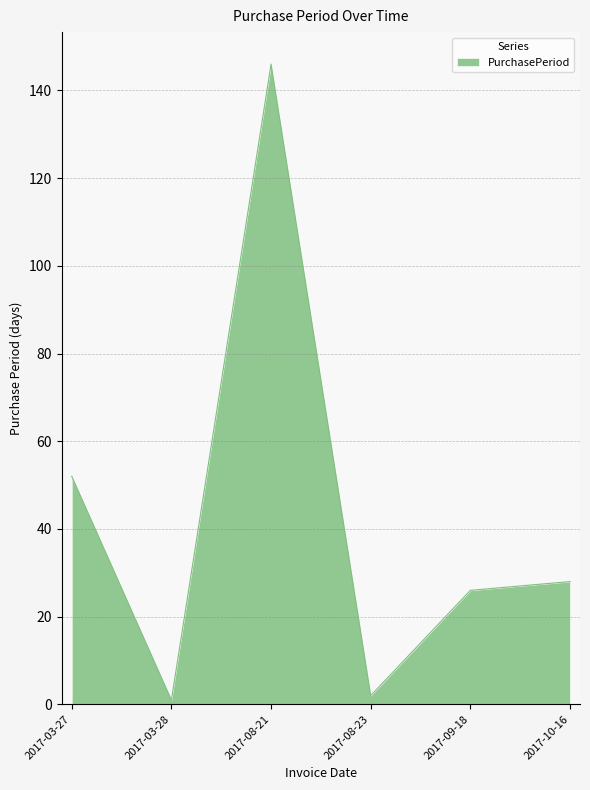

Where is the first local maximum?

2017-08-21